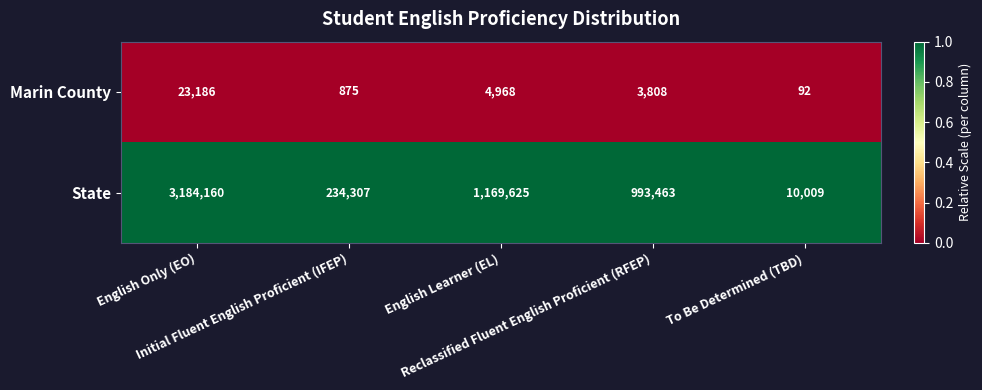

Rank the series at Initial Fluent English Proficient (IFEP) from lowest to highest value.

Marin County, State